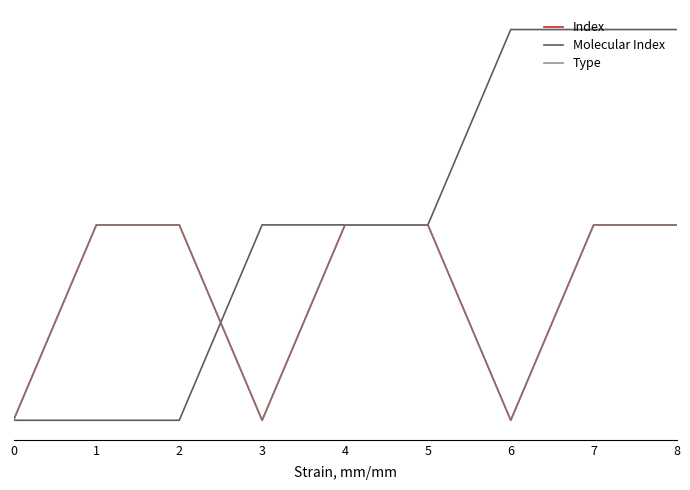

Is this an area chart (filled region under the line)?

No